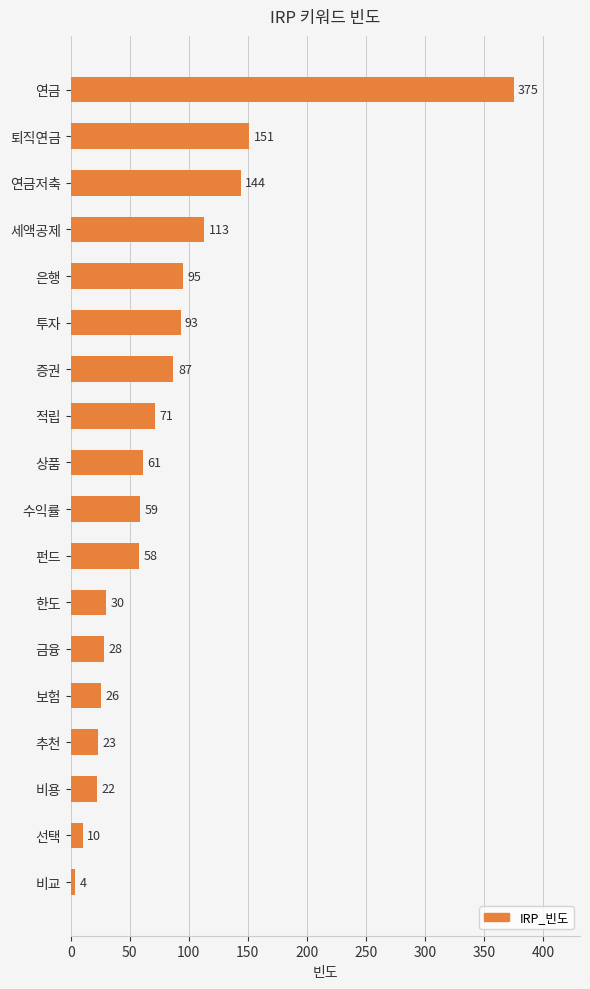

Between 수익률 and 세액공제, which is larger?

세액공제